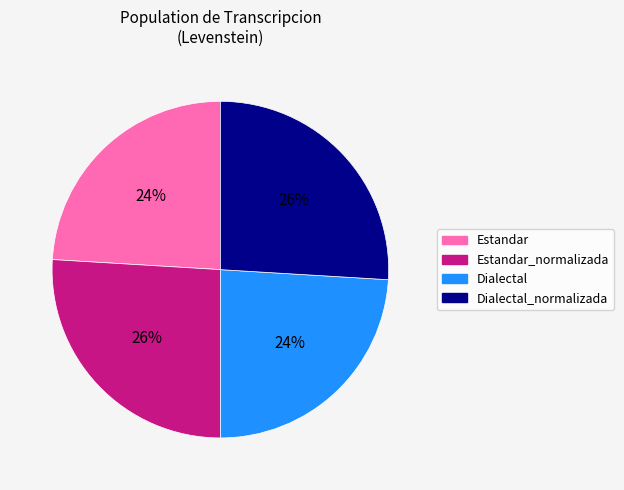

Which has a higher value, Dialectal or Dialectal_normalizada?

Dialectal_normalizada